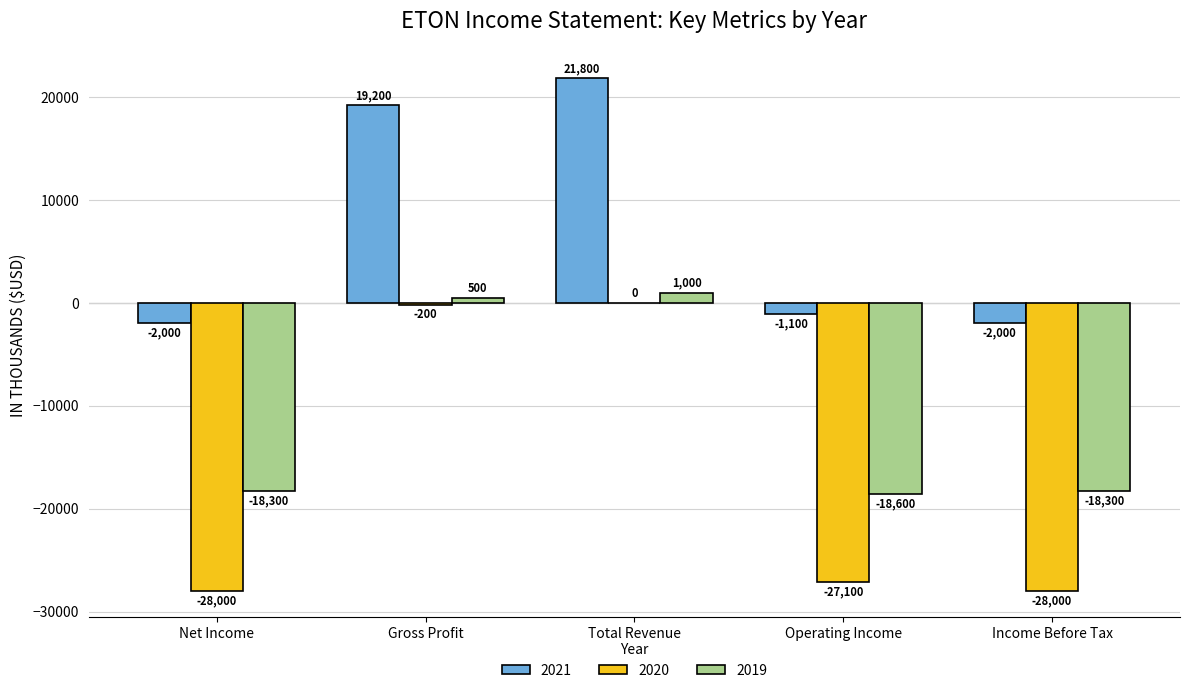

Is it true that 2021 equals -2000 at Income Before Tax?

True